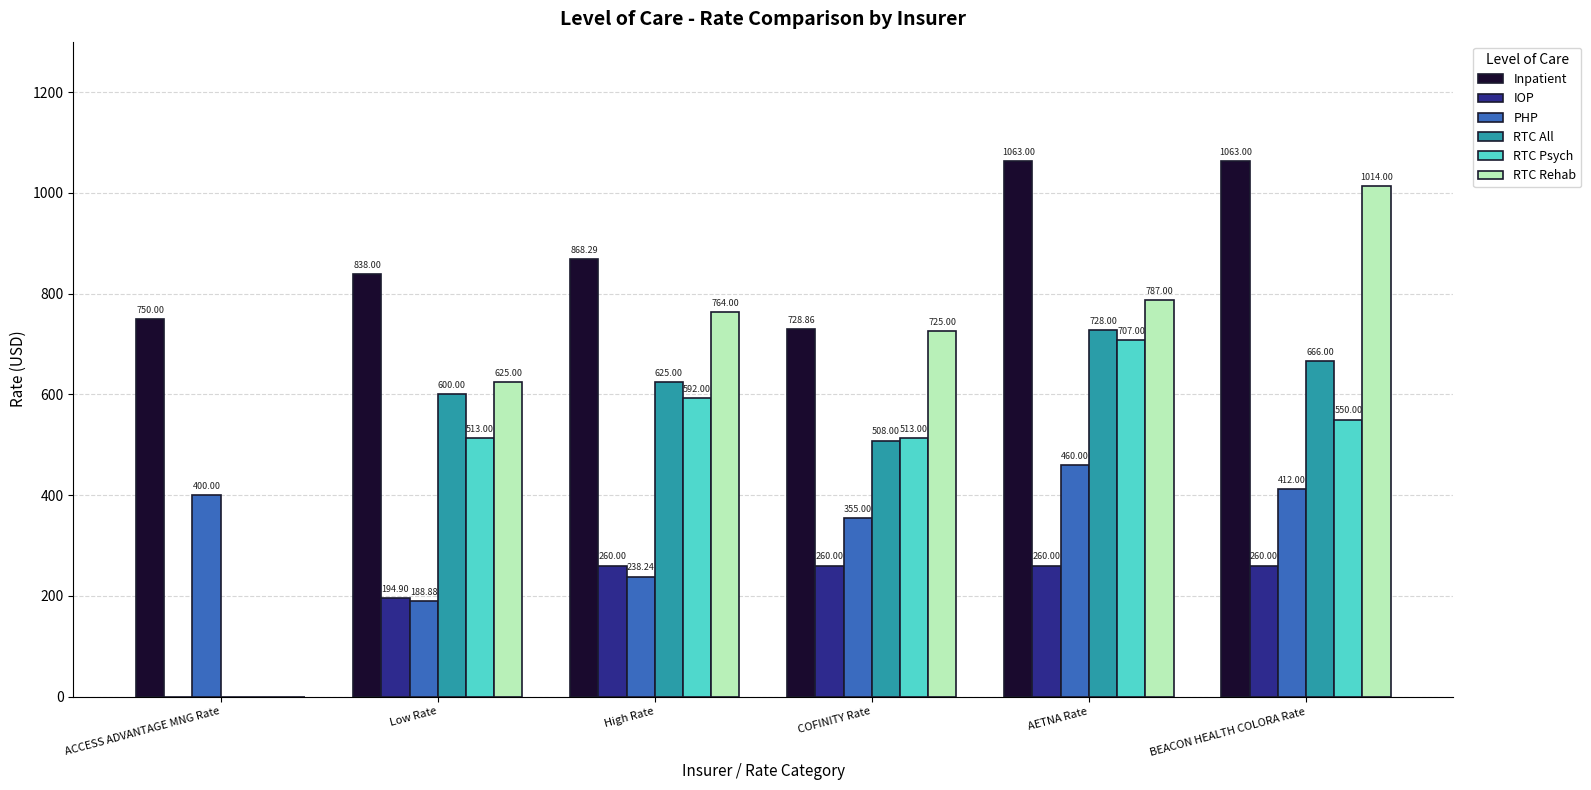

Where is PHP nearest to the value 324?

COFINITY Rate